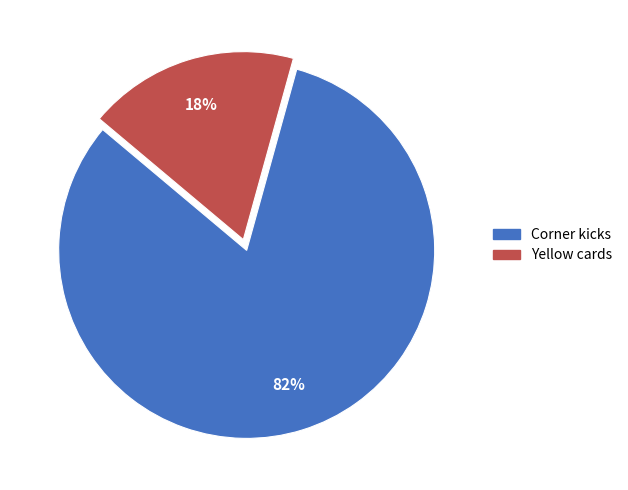

What percentage is the Yellow cards slice, to the nearest percent?

18%